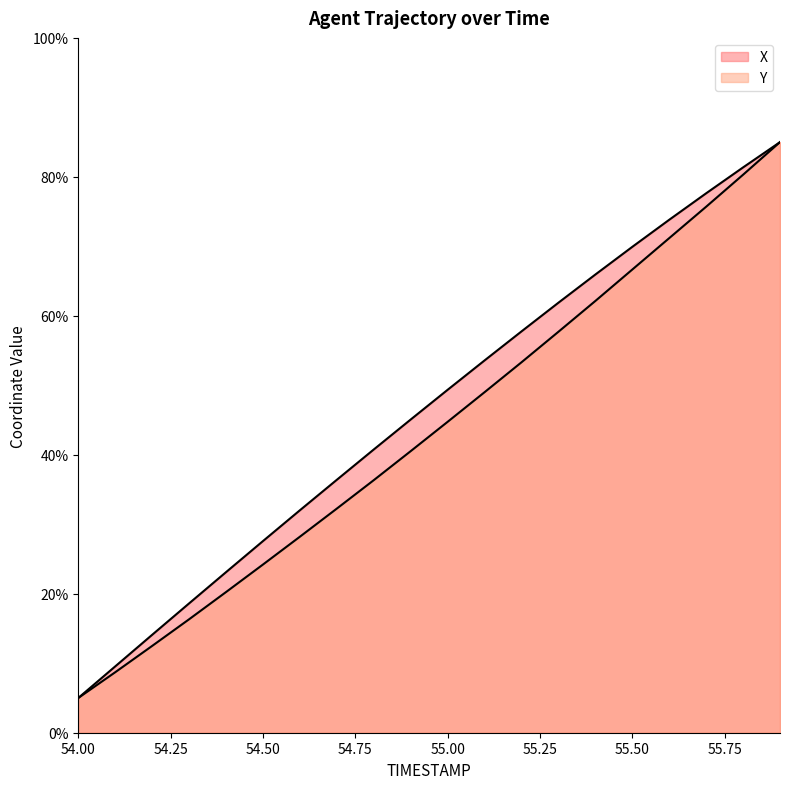

Which category has the lowest value across all series?

54.0